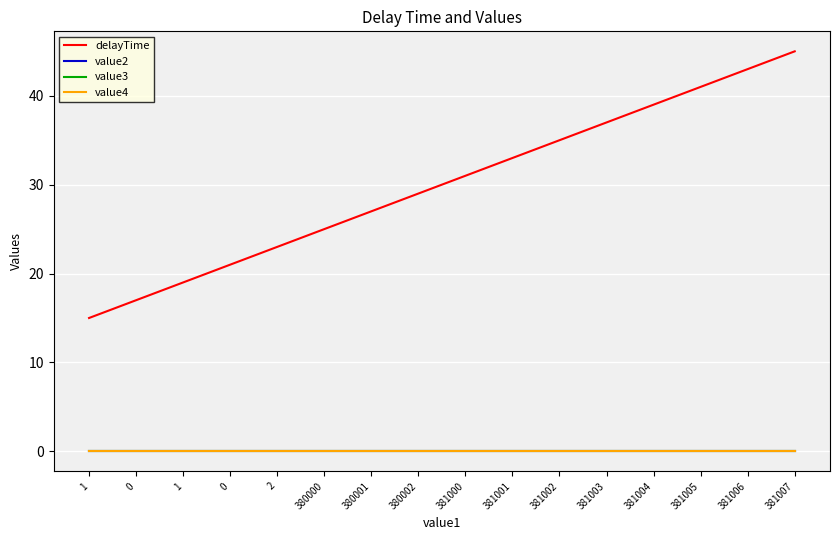

Is this an area chart (filled region under the line)?

No